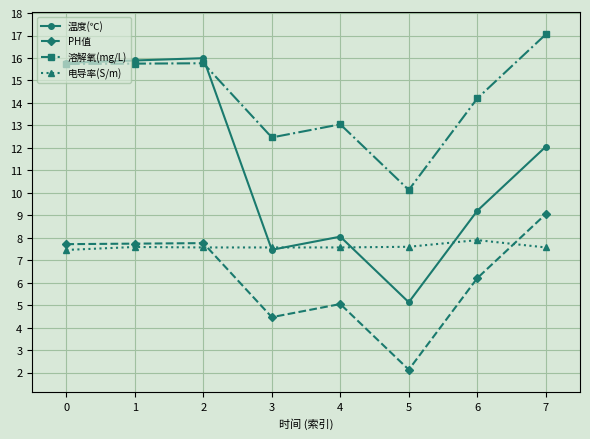

The PH值 series shows 11.0 at 0. True or false?

False